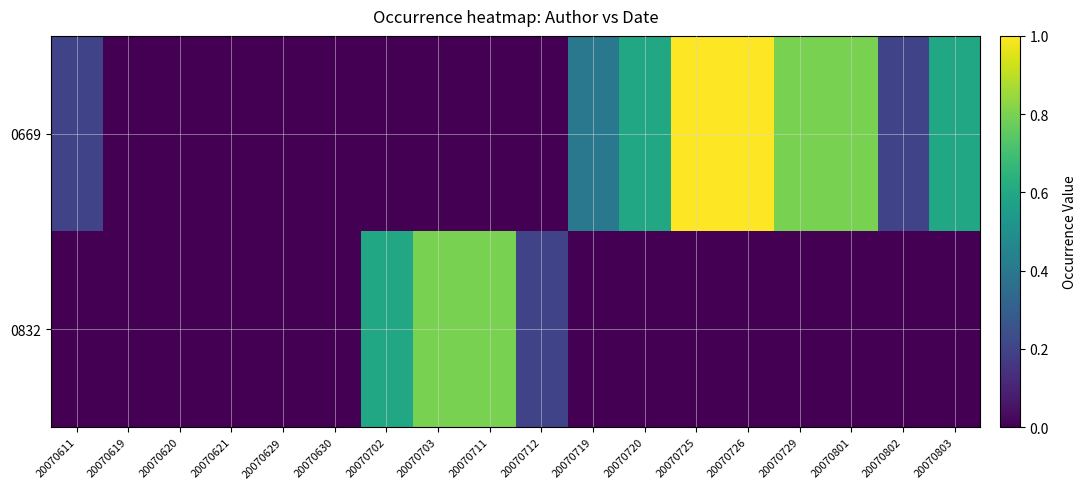

Reading right to left, extract all data points from this chart.

0669: 20070803=0.6	20070802=0.2	20070801=0.8	20070729=0.8	20070726=1.0	20070725=1.0	20070720=0.6	20070719=0.4	20070712=0.0	20070711=0.0	20070703=0.0	20070702=0.0	20070630=0.0	20070629=0.0	20070621=0.0	20070620=0.0	20070619=0.0	20070611=0.2
0832: 20070803=0.0	20070802=0.0	20070801=0.0	20070729=0.0	20070726=0.0	20070725=0.0	20070720=0.0	20070719=0.0	20070712=0.2	20070711=0.8	20070703=0.8	20070702=0.6	20070630=0.0	20070629=0.0	20070621=0.0	20070620=0.0	20070619=0.0	20070611=0.0